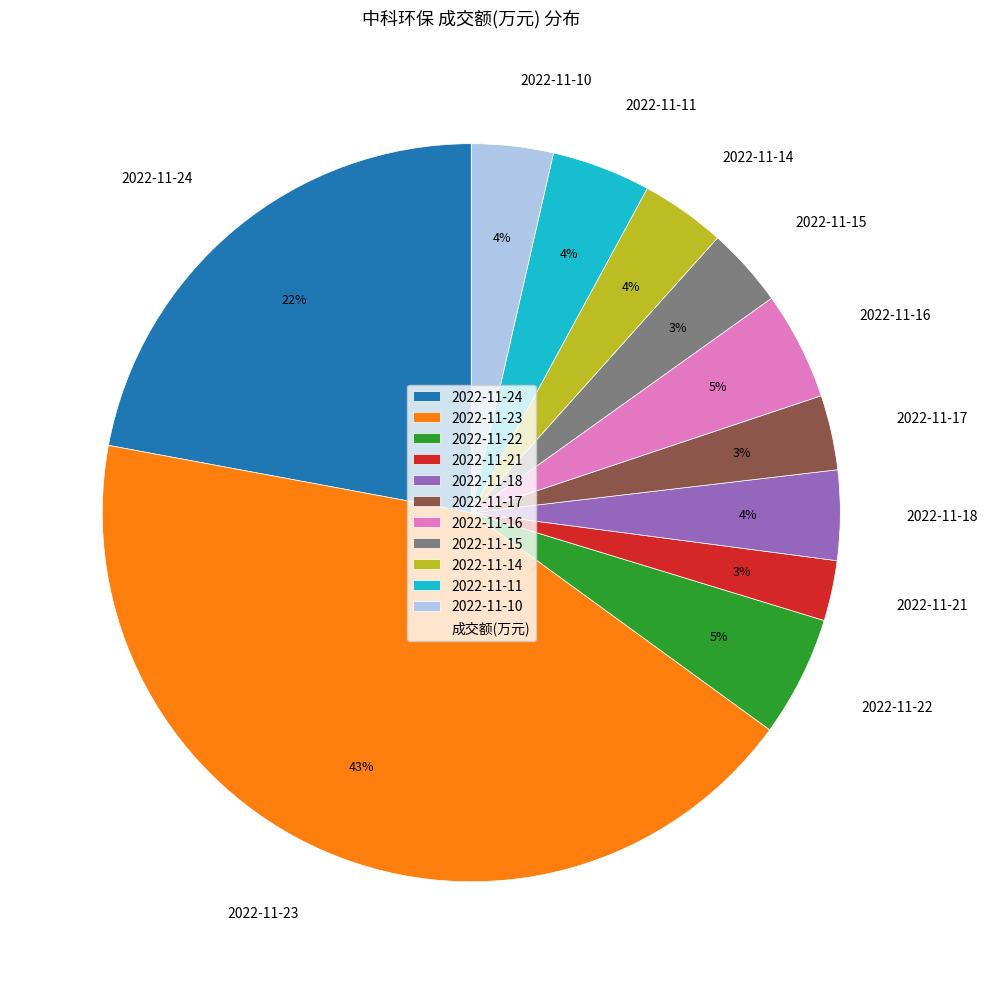

Is there a majority slice in this chart?

No